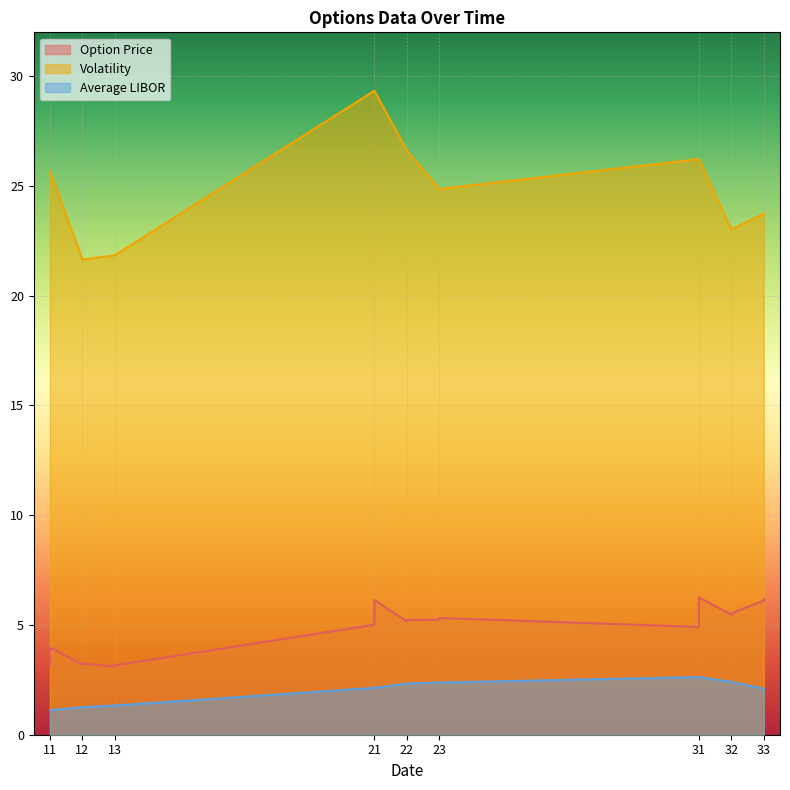

Is the value of Average LIBOR at 12 greater than the value of Option Price at 13?

No